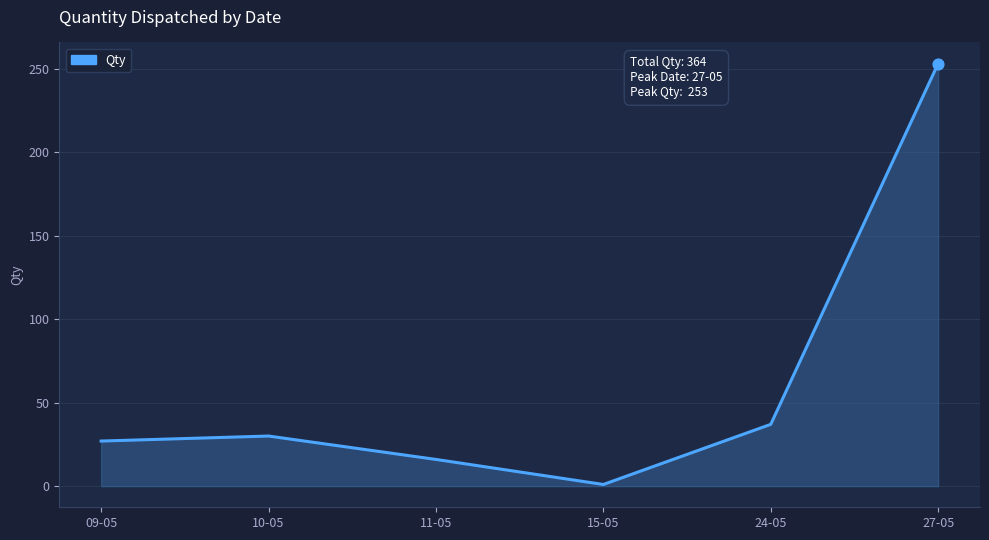

What is the change in value from 11-05 to 24-05?

+21